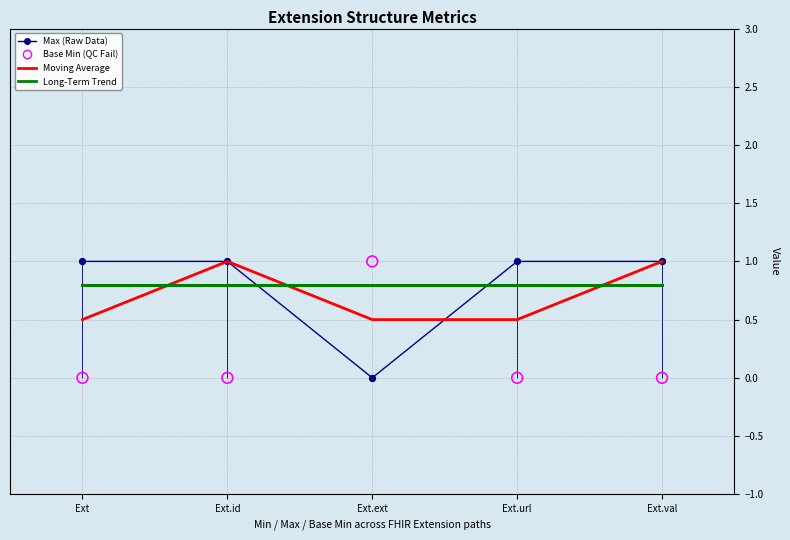

Which series has the largest total across all categories?

Max (Raw Data)